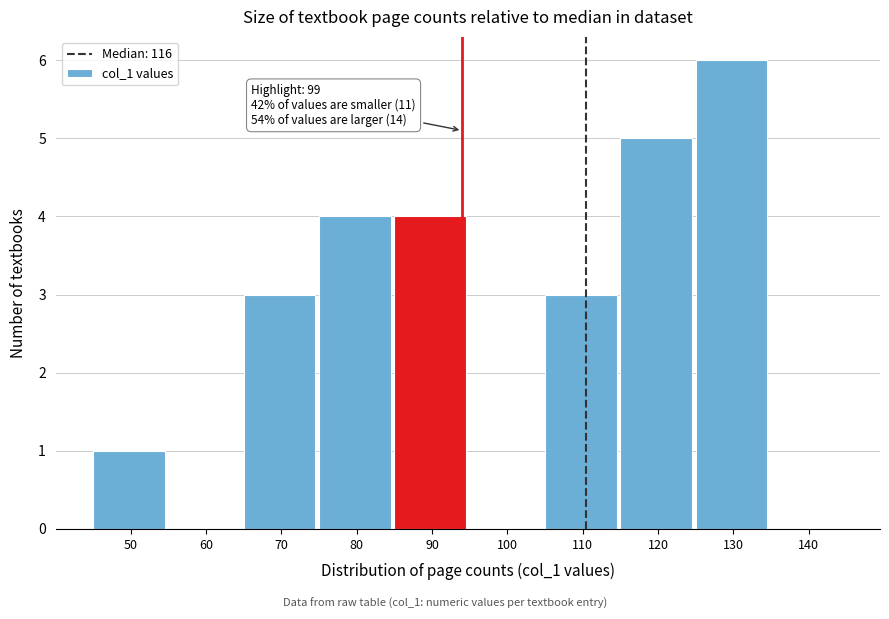

Reading left to right, list all the values displayed in this chart.

50=1	60=0	70=3	80=4	90=4	100=0	110=3	120=5	130=6	140=0